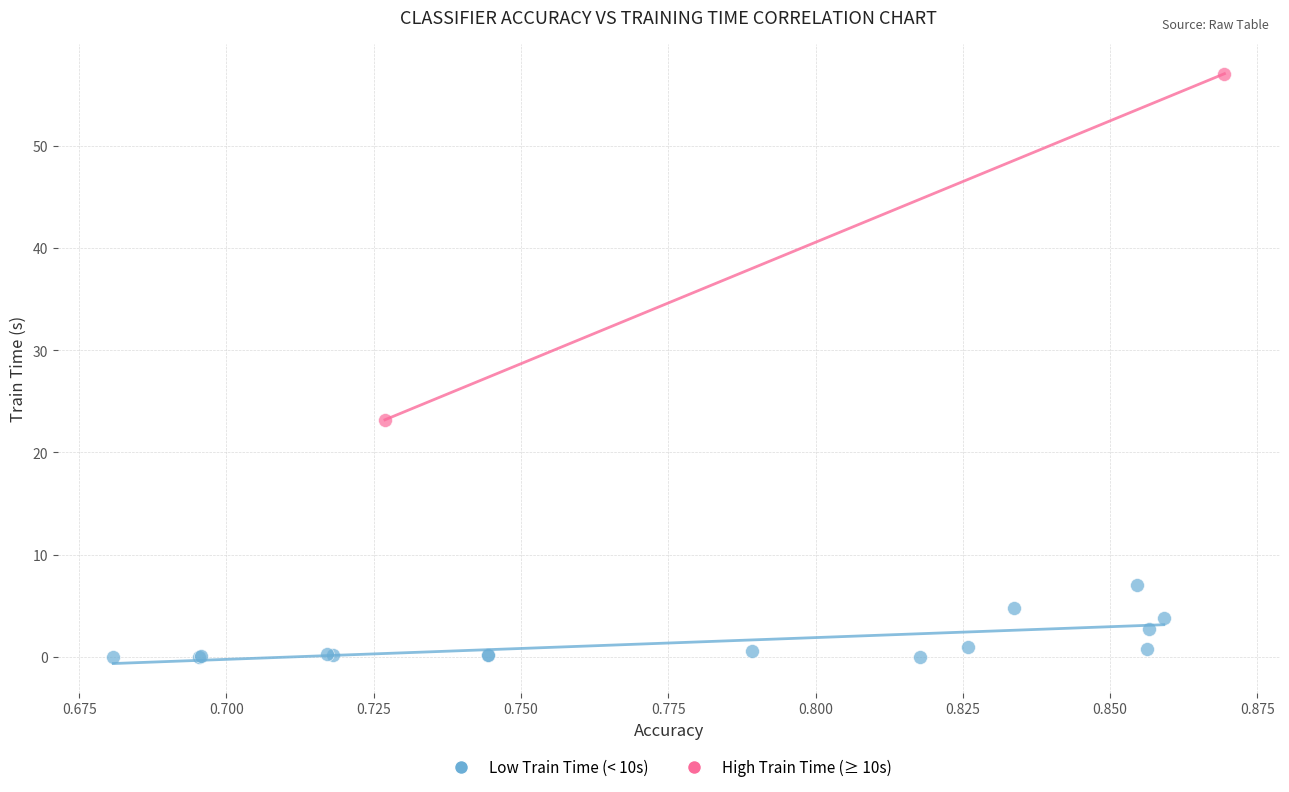

Which series reaches the maximum Y coordinate?

High Train Time (≥ 10s)